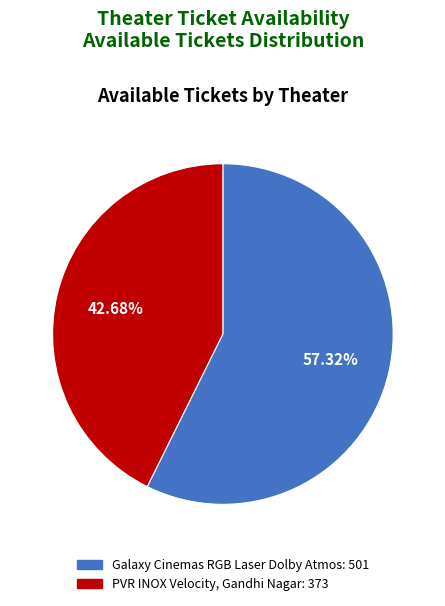

How many slices are in this pie chart?

2